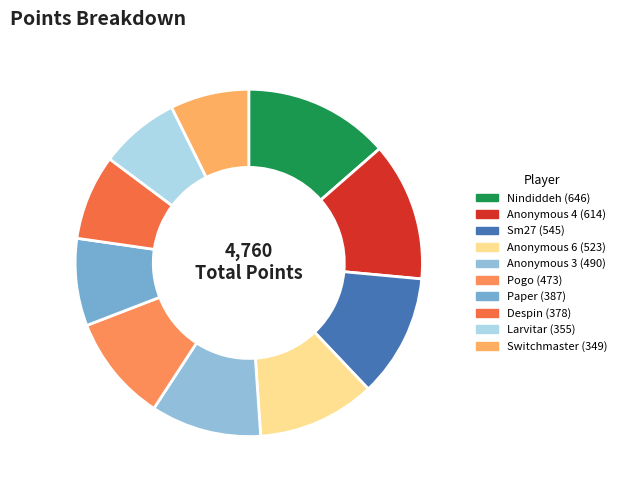

Is there any slice that represents more than half of the pie?

No